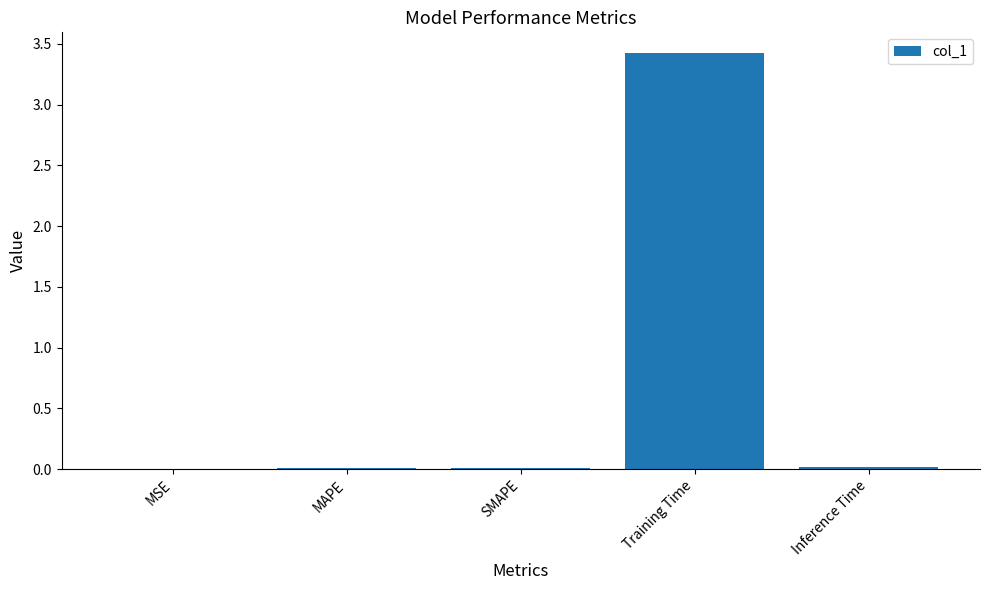

Is it true that the value at Inference Time is 0.0?

True